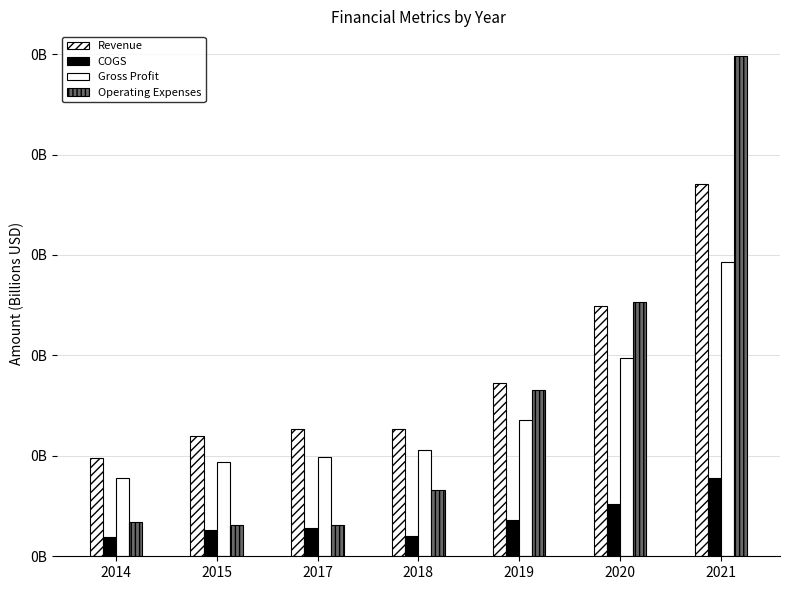

Are the bars horizontal?

No